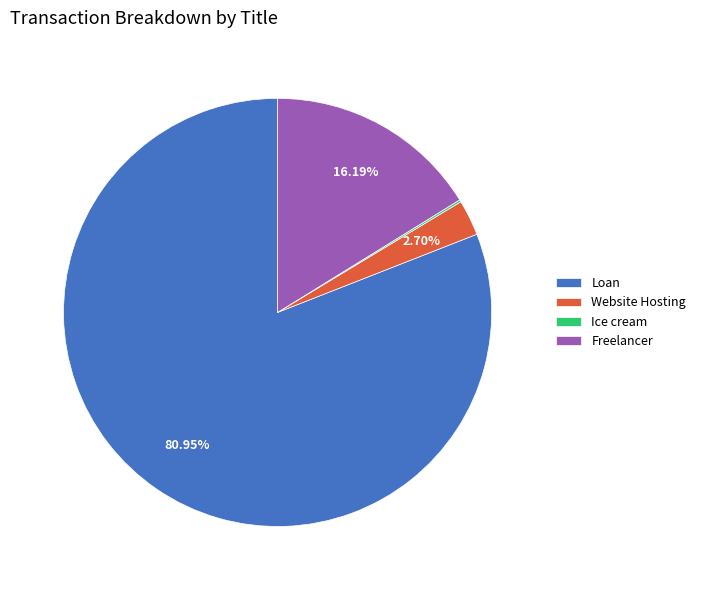

To the nearest percent, what percentage of the pie is Website Hosting?

3%